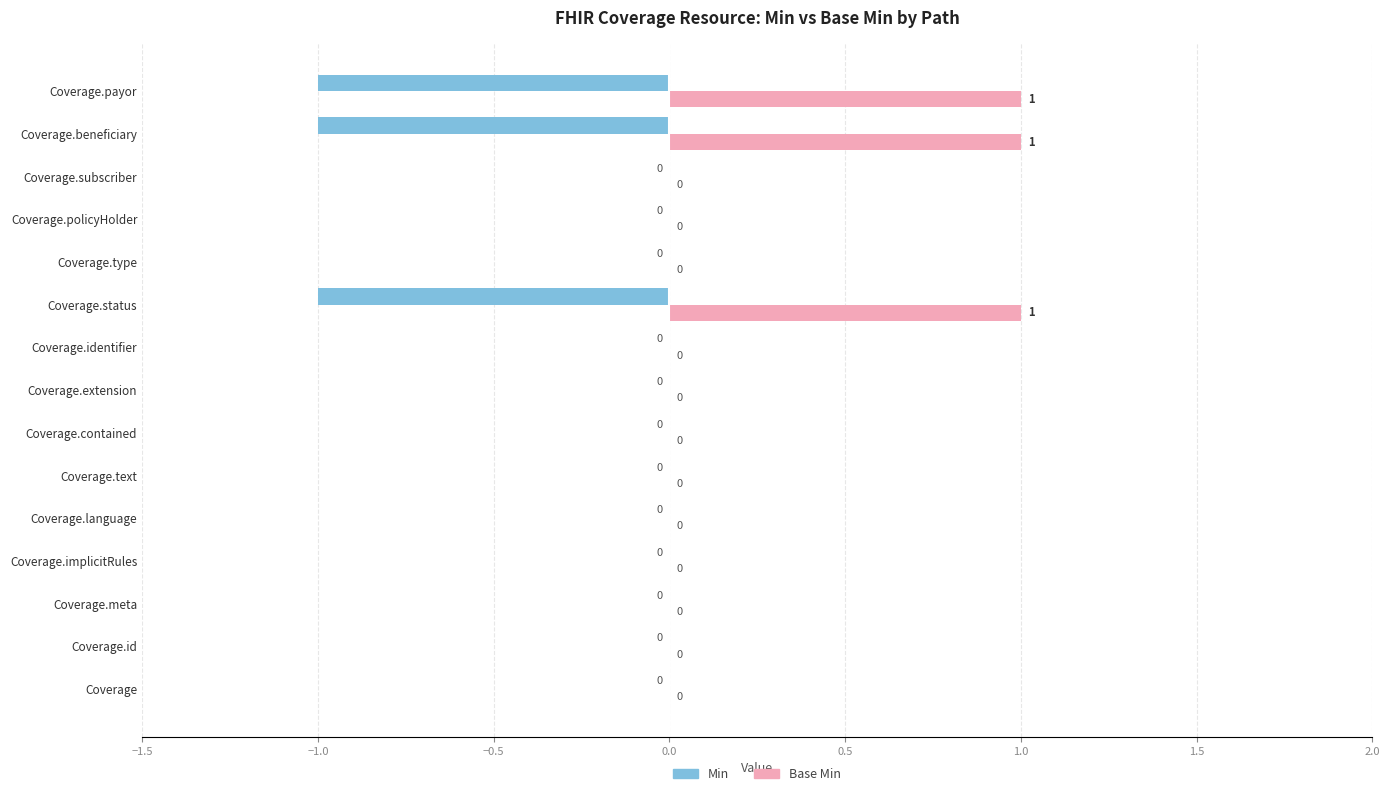

What is the sum of all Base Min values?

3